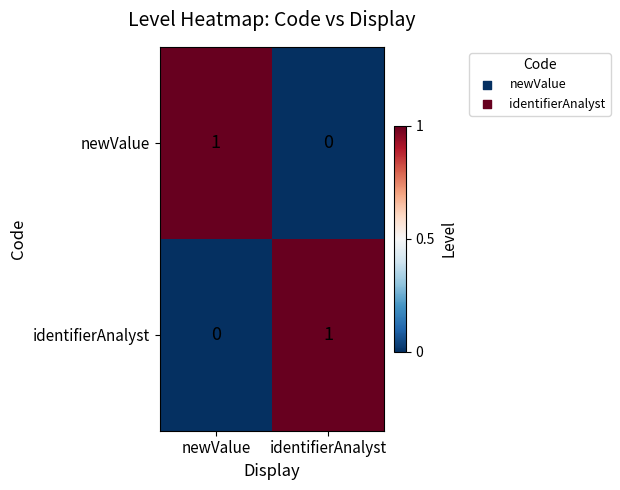

At which label does newValue reach its peak?

newValue